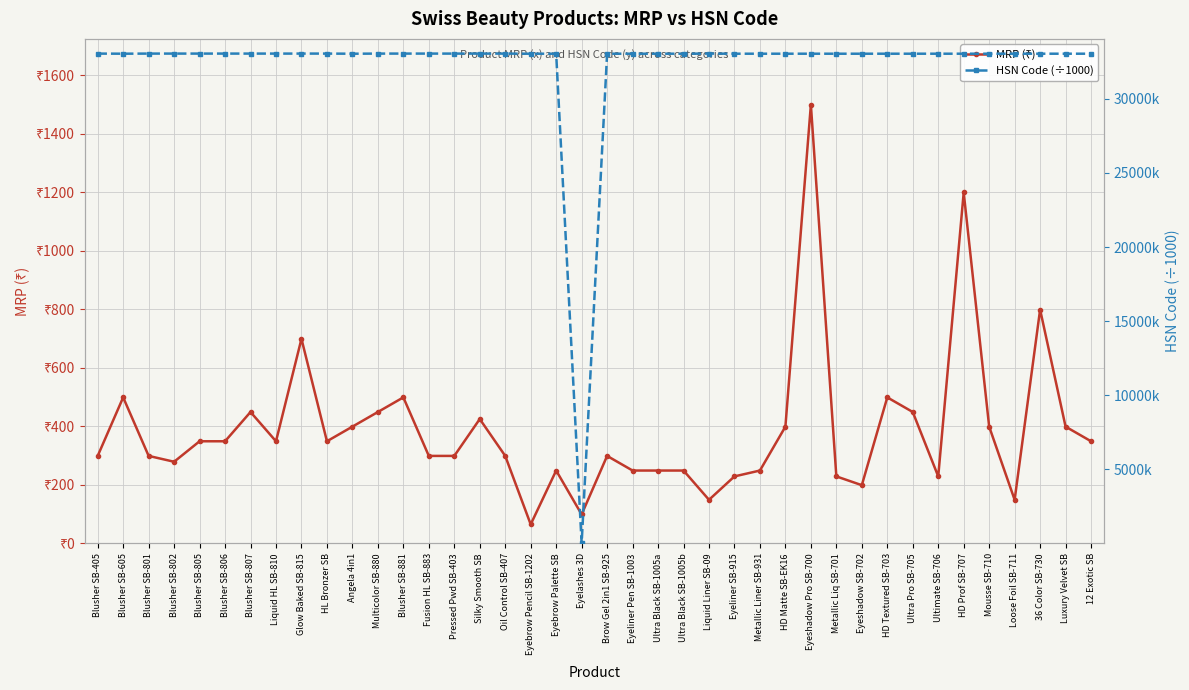

Where do MRP (₹) and HSN Code (÷1000) first cross each other?

Eyebrow Palette SB and Eyelashes 3D